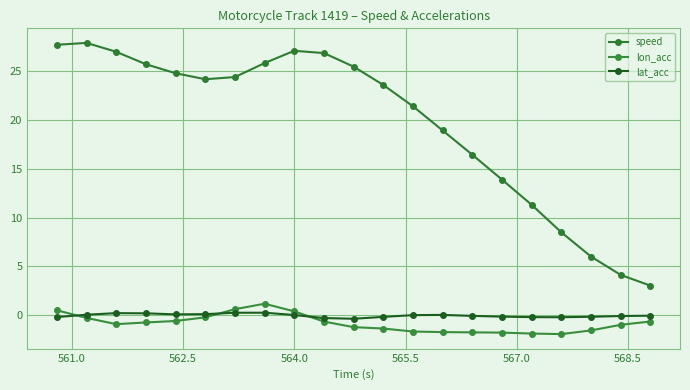

How many categories are shown in the chart?

21